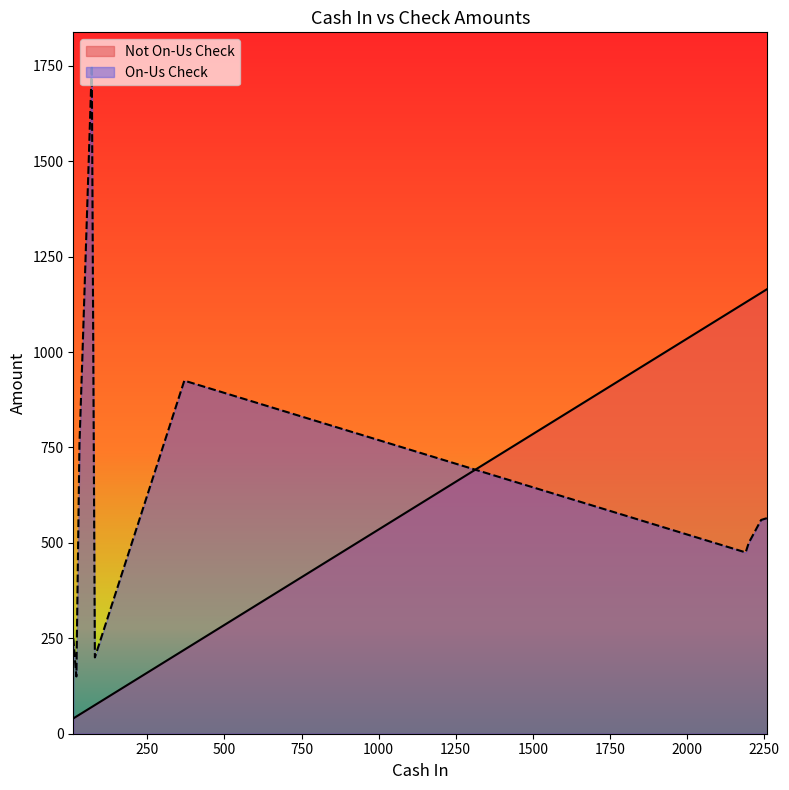

What is the spread (max minus min) of values at 3?

210